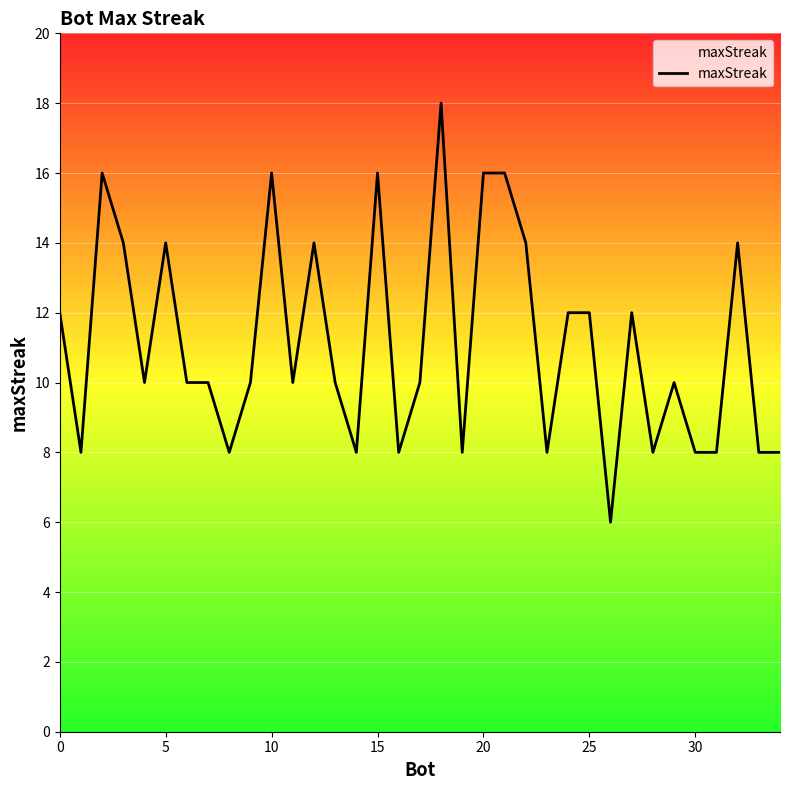

What is the difference between the maximum and minimum values?

12